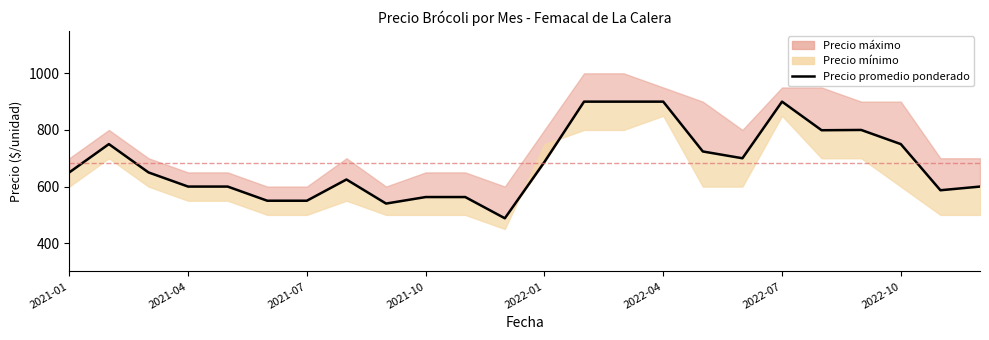

Does the chart have visible grid lines?

No